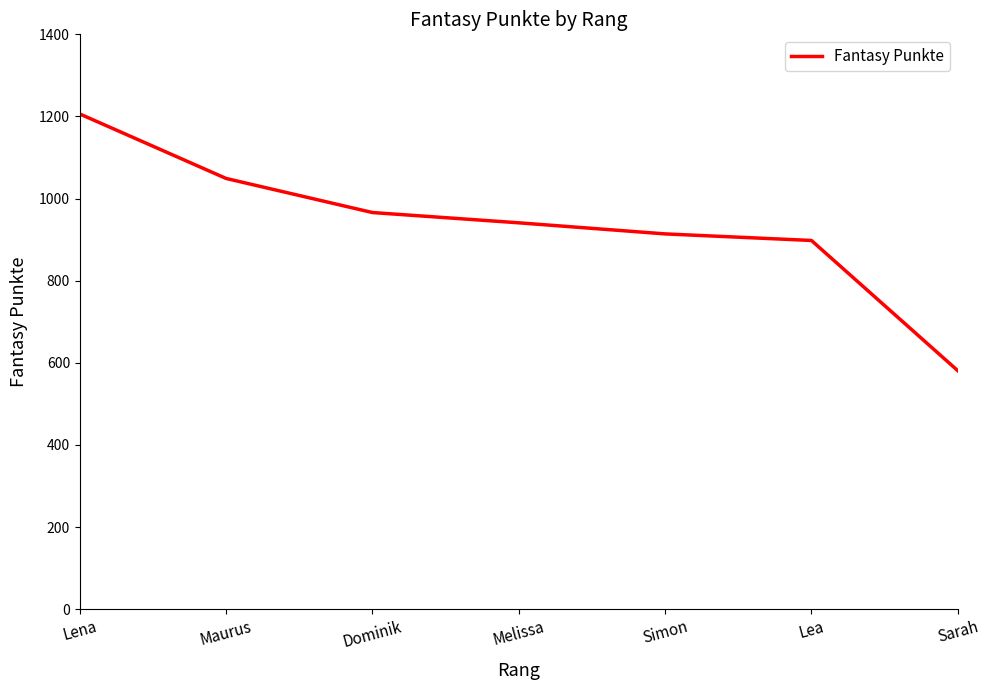

Does the chart display data point markers on the line(s)?

No